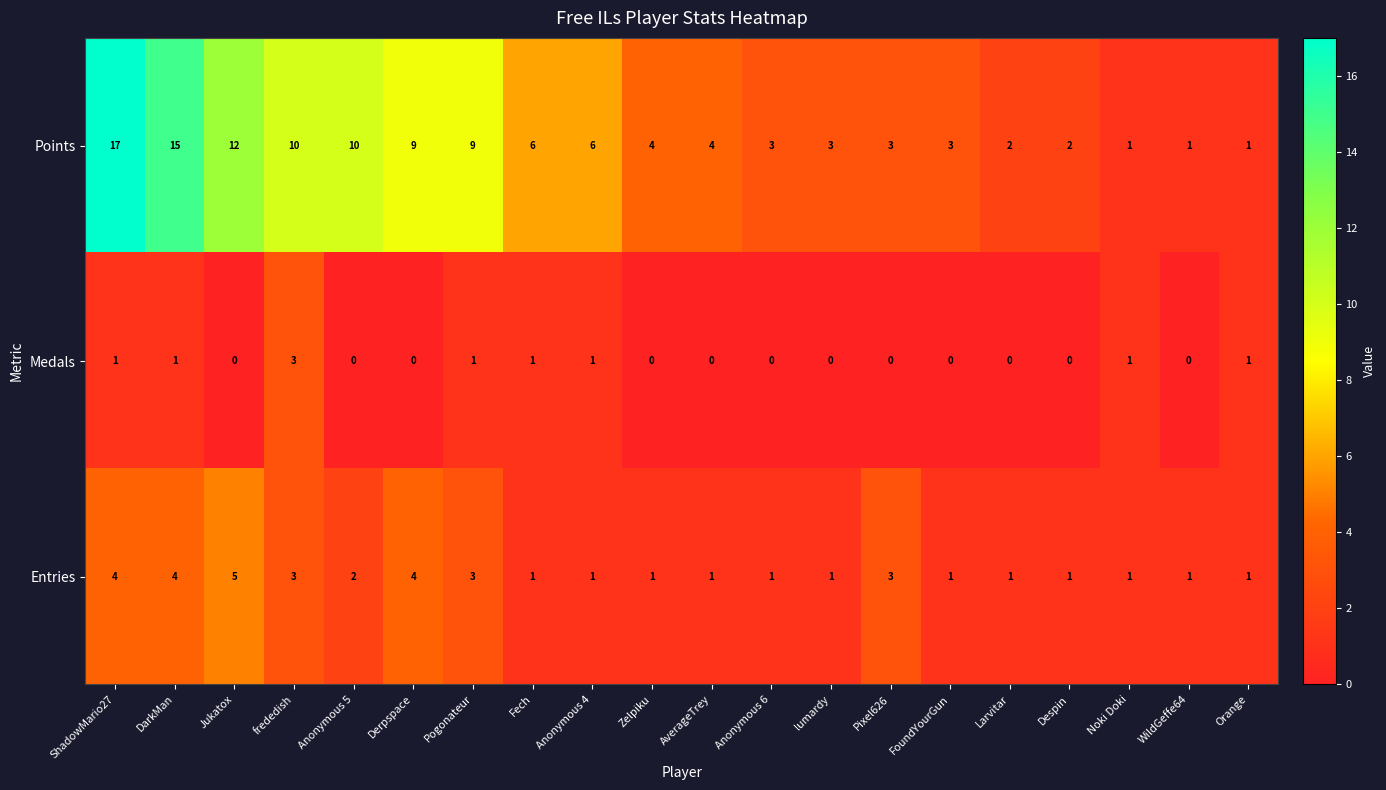

At which label does Points first exceed 4?

ShadowMario27